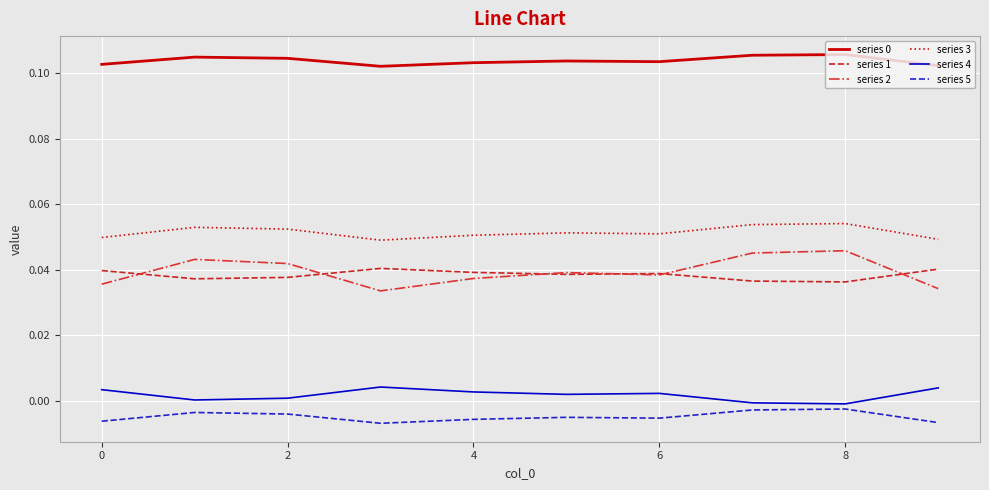

True or false: series 1 and series 5 cross at least once.

False